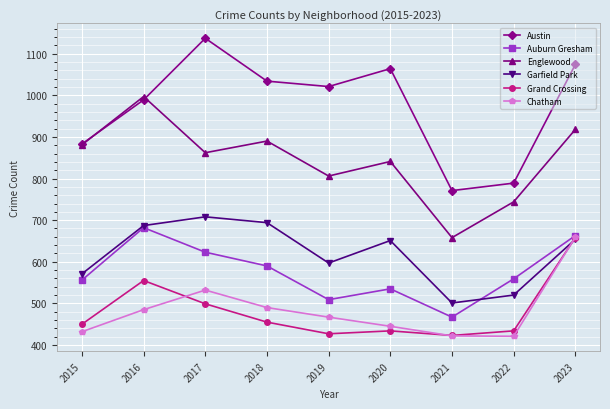

What is the difference between the Grand Crossing values at 2020 and 2015?

16